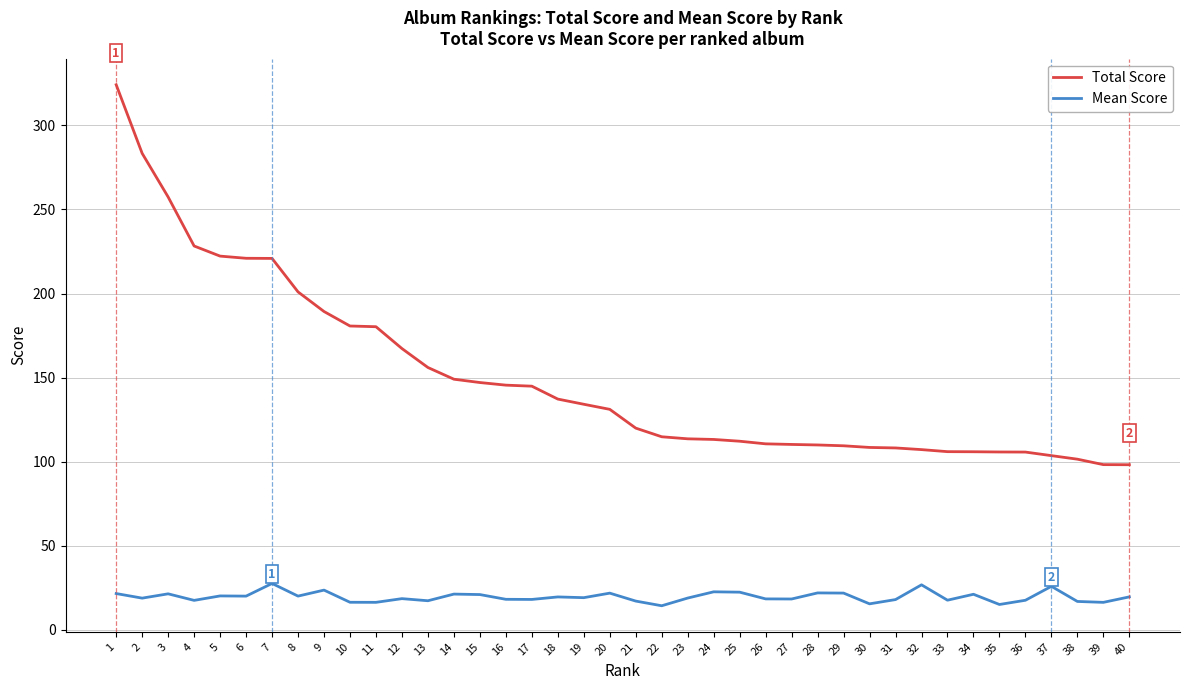

What are all the series names shown in the legend?

Total Score, Mean Score